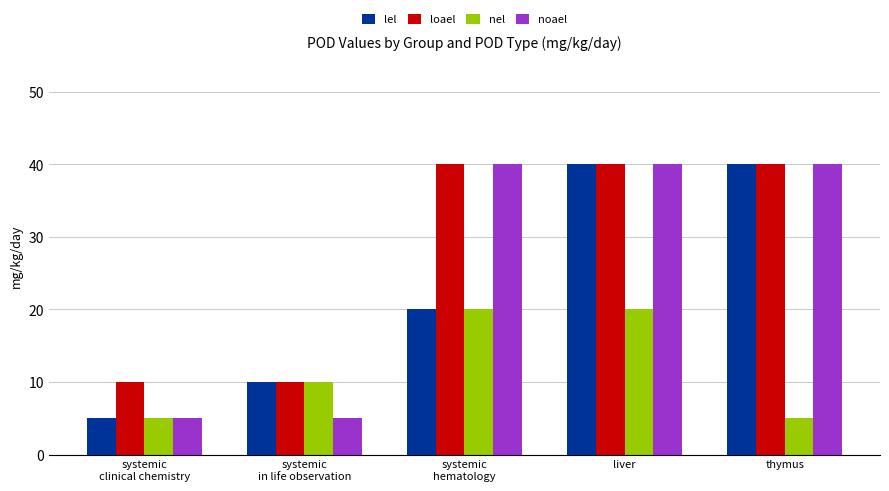

What is the difference between the highest and lowest values at thymus?

35